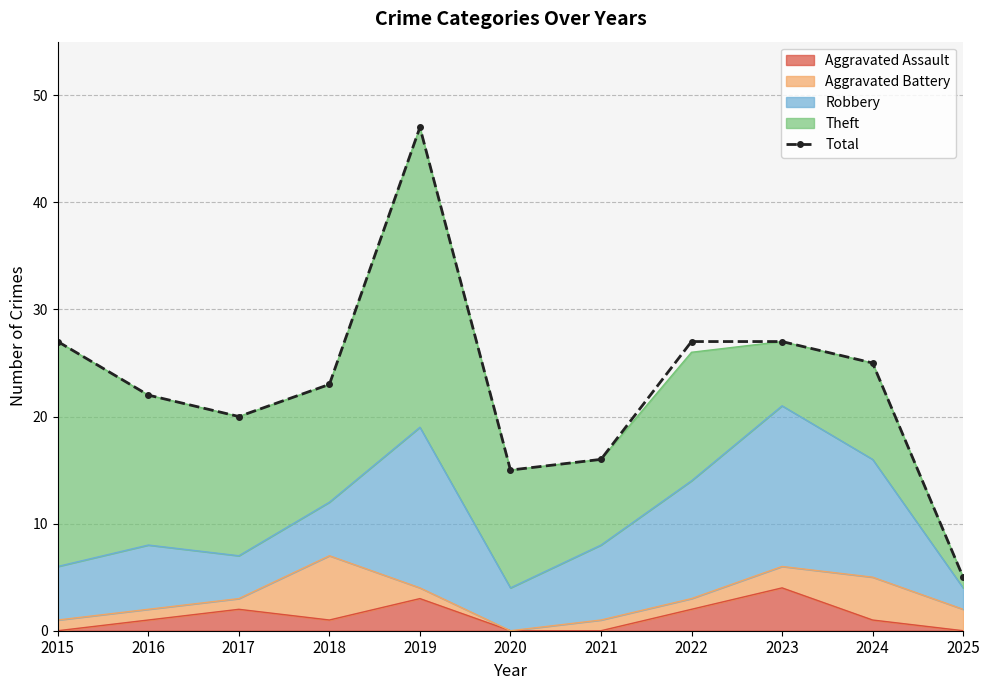

List the labels in order of value, largest first.

2019, 2015, 2022, 2023, 2024, 2018, 2016, 2017, 2021, 2020, 2025